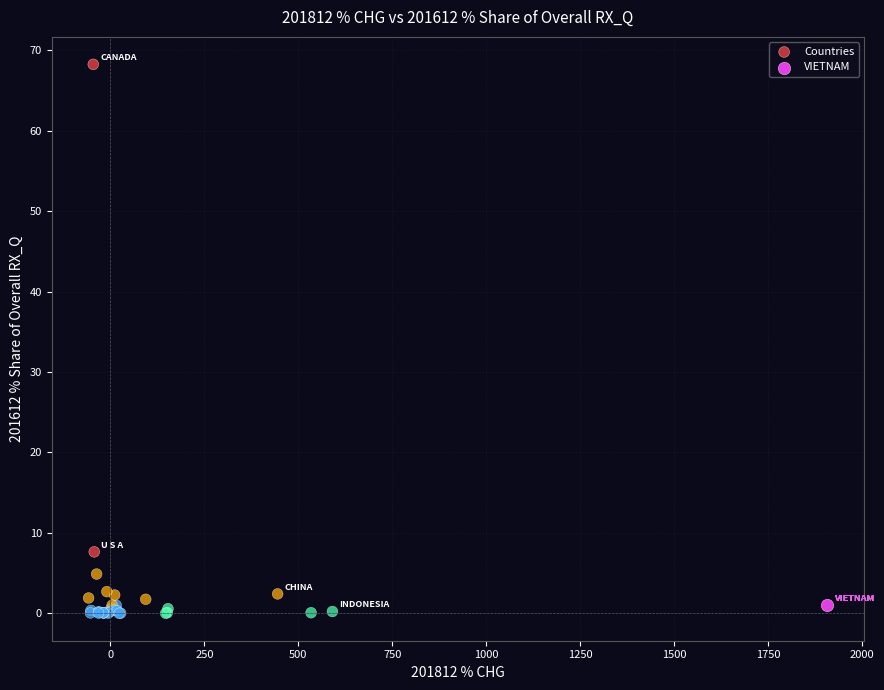

What are all the series names shown in the legend?

Countries, VIETNAM